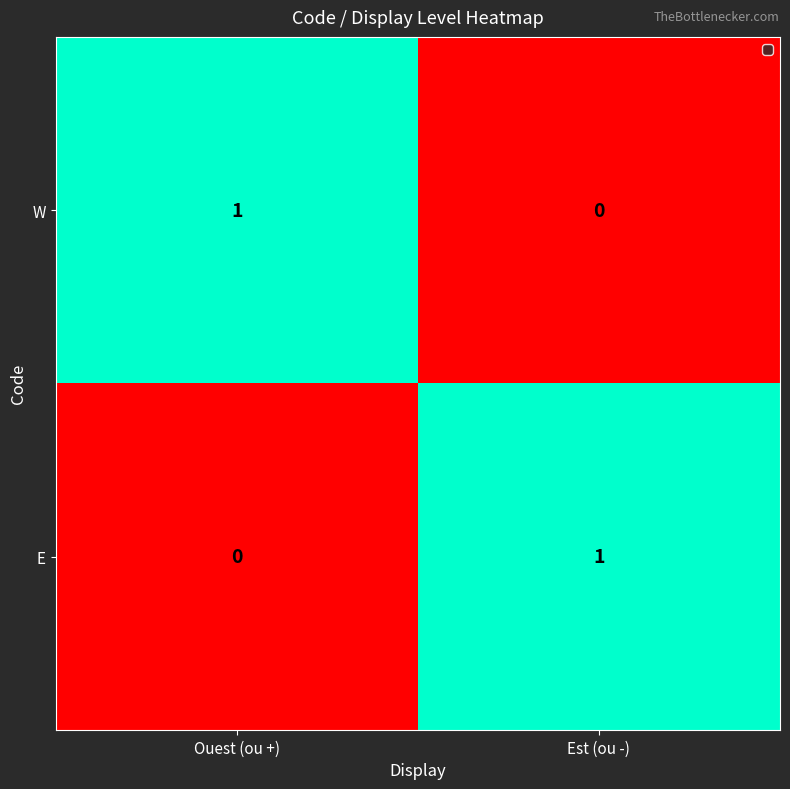

Is it true that E equals 1 at Est (ou -)?

True